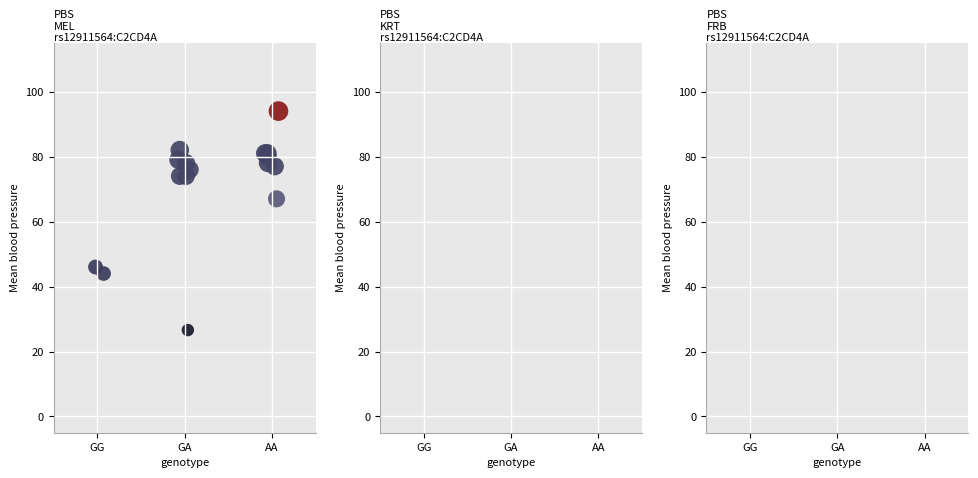

What Y value in the scatter plot is closest to 60?

67.0